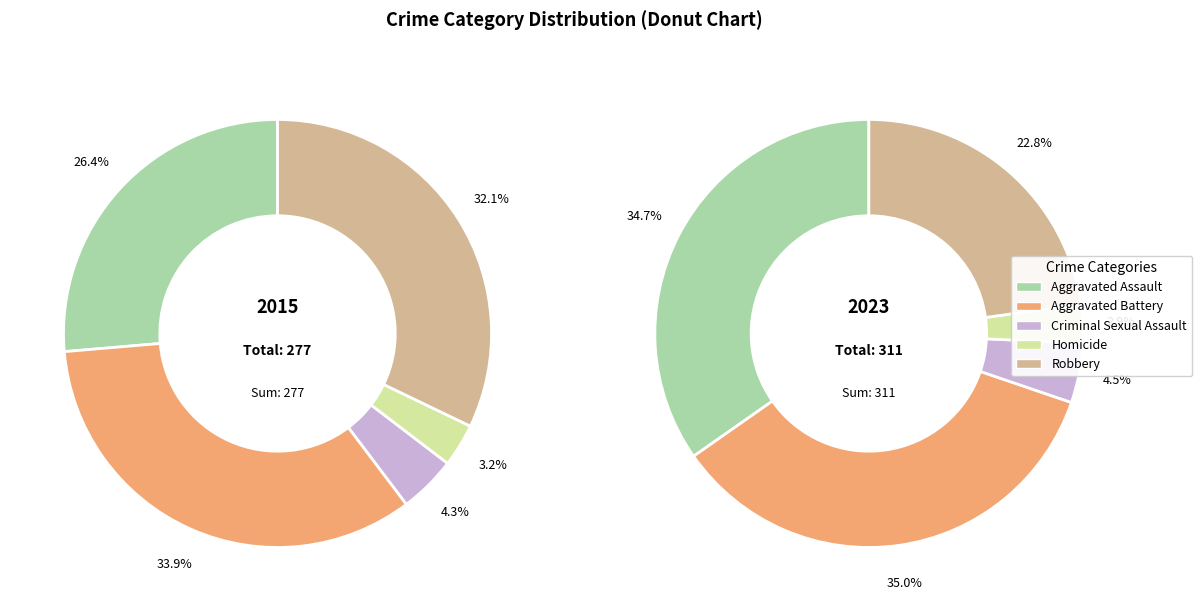

How many slices are in this pie chart?

5